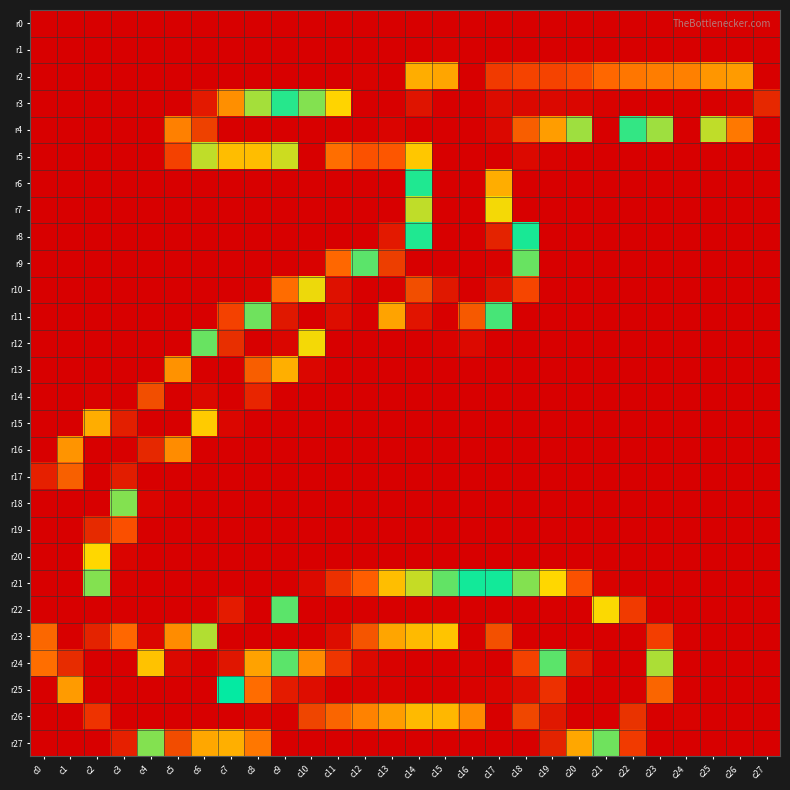

Which series has the widest spread of values?

r3